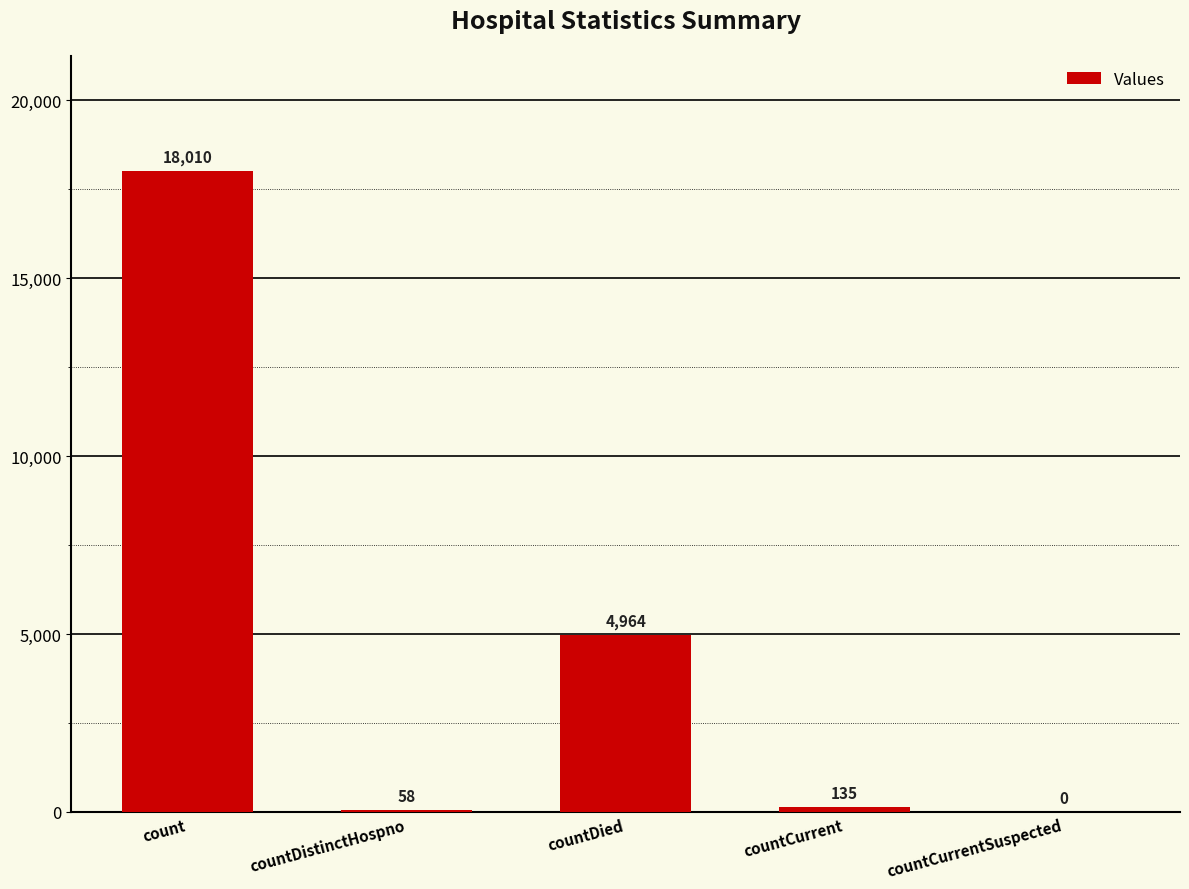

How many categories are shown in the chart?

5